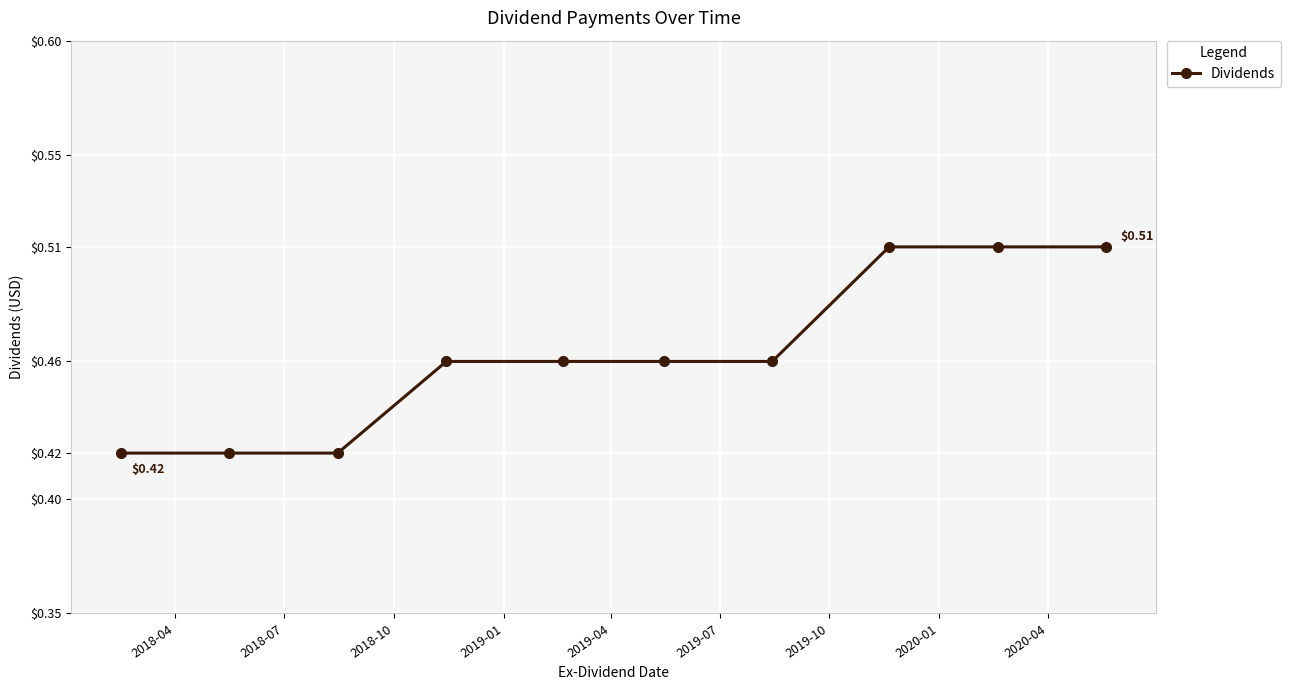

What is the sum of all values?

4.6